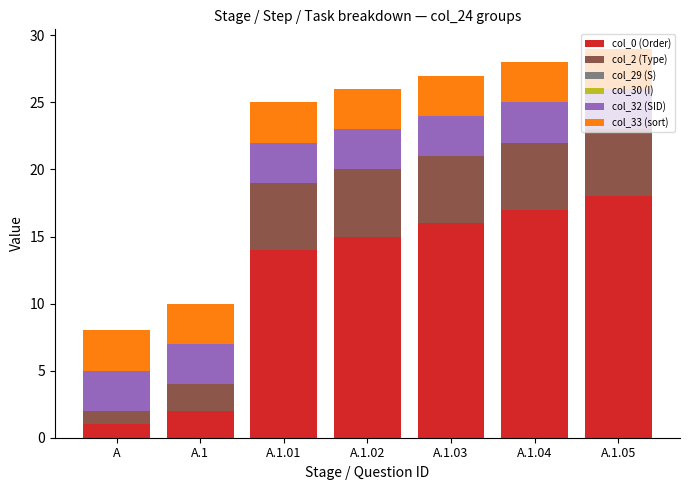

True or false: col_0 (Order) has a value of 16 at A.1.03.

True